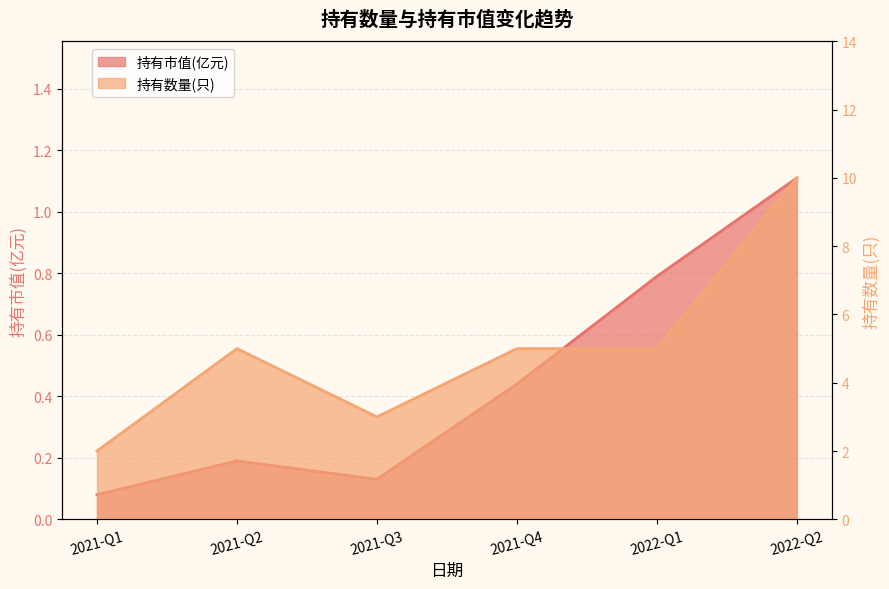

At which category does 持有数量(只) reach its first local peak?

2021-Q2